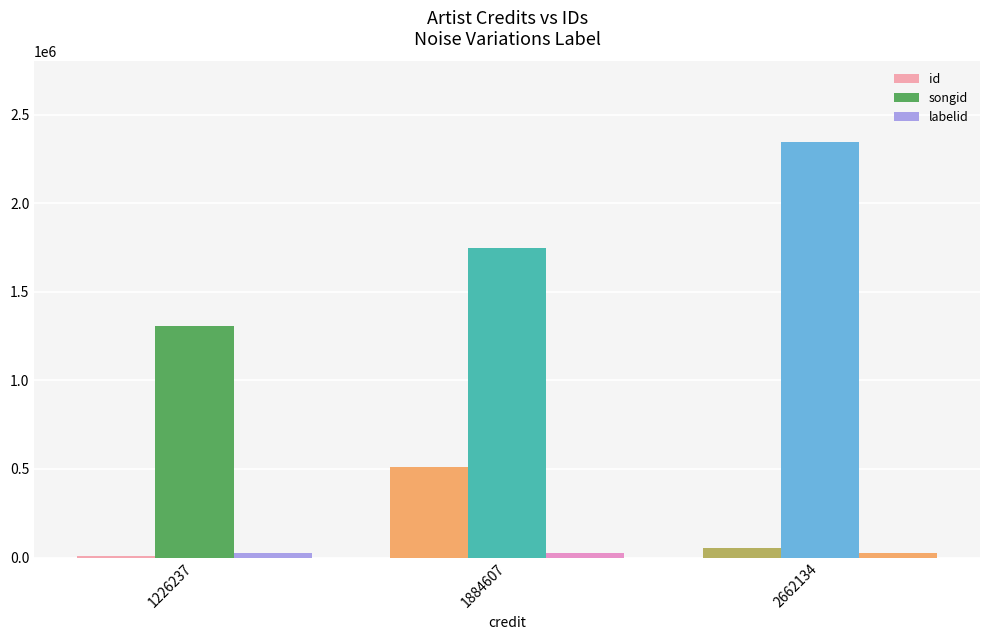

Is the value of labelid at 2662134 greater than the value of id at 1884607?

No